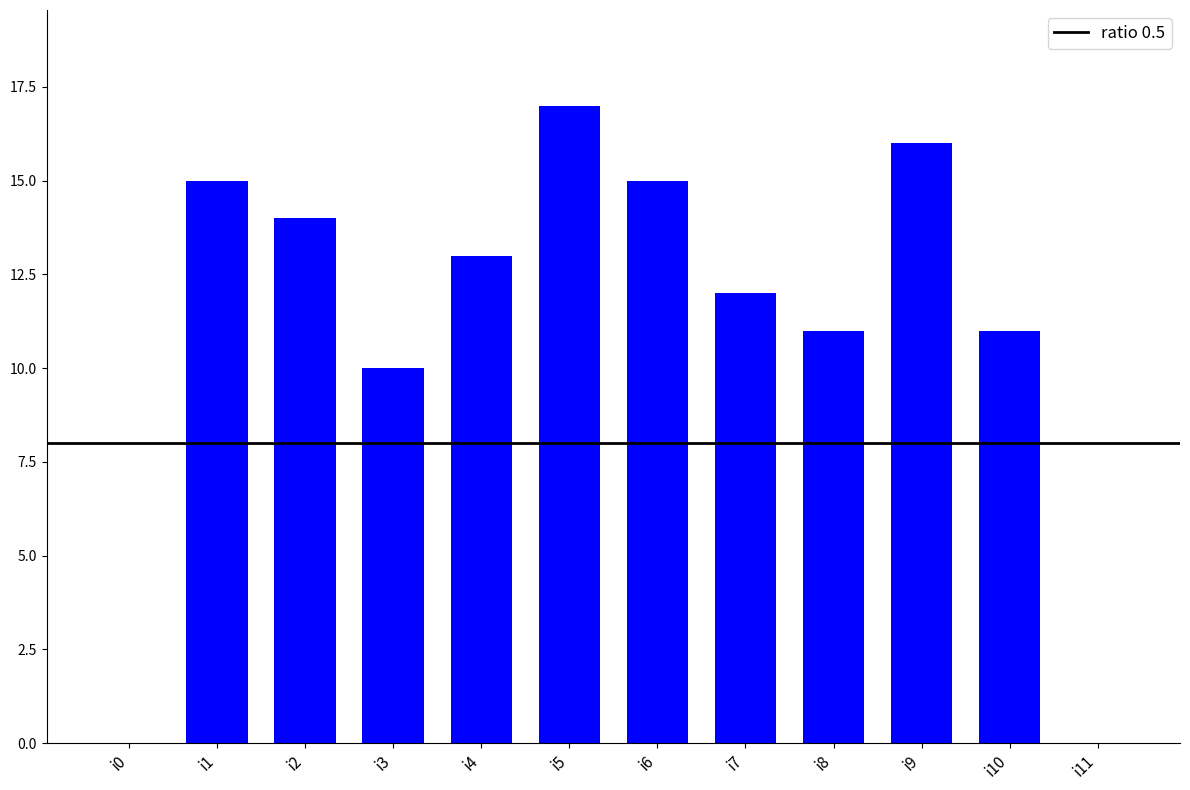

What is the change in value from i4 to i6?

+2